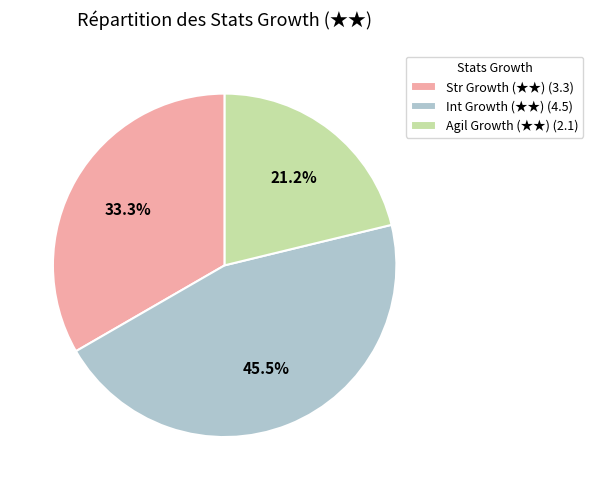

The Str Growth (★★) slice represents 48% of the pie. True or false?

False